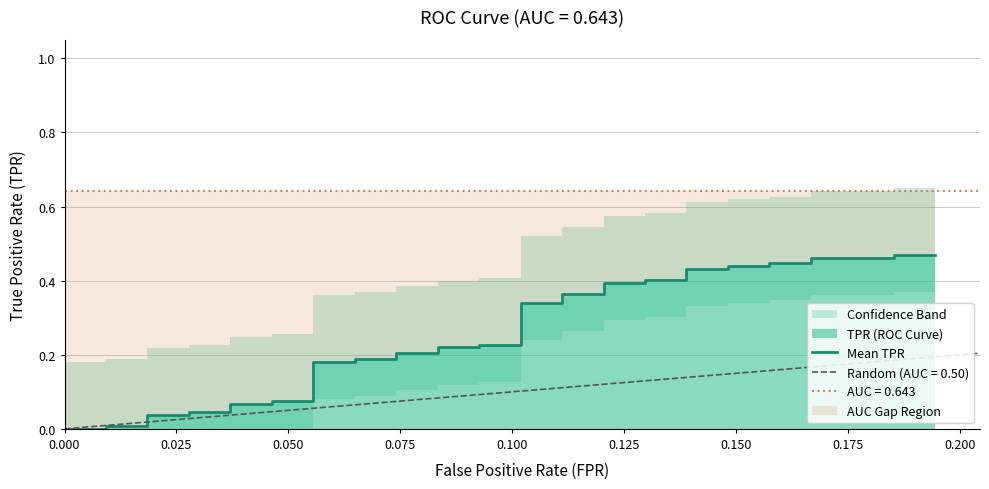

The chart shows a value of 0.0 at 10. True or false?

False